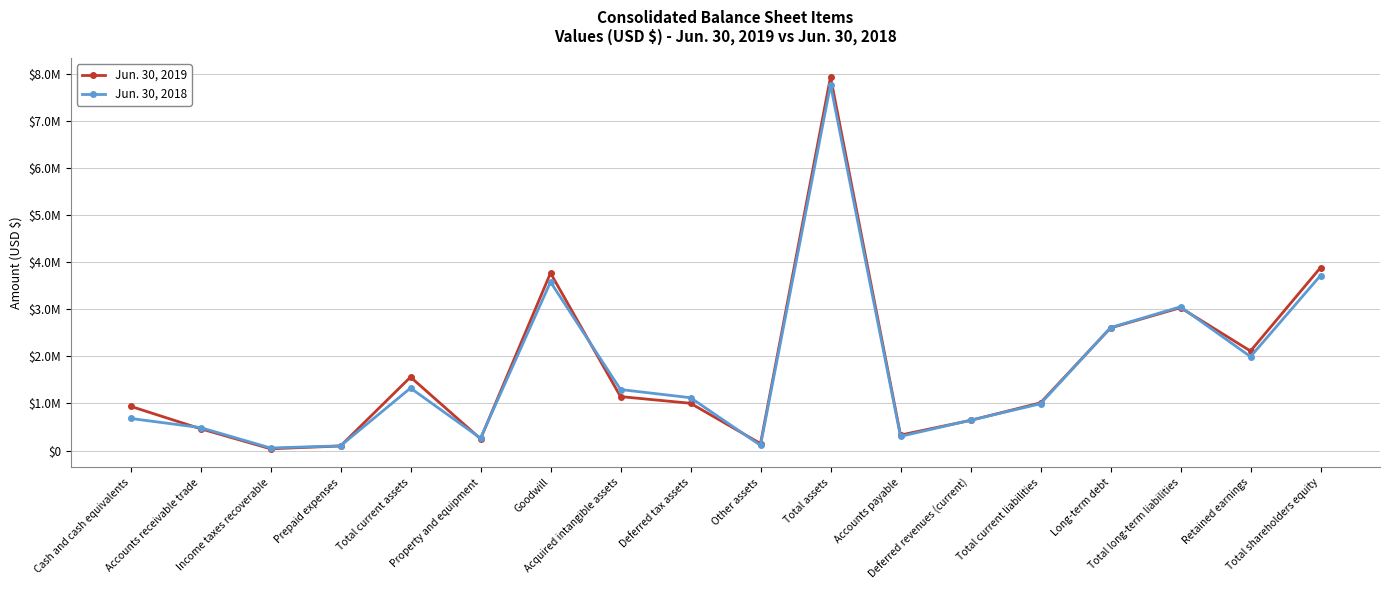

What are all the series names shown in the legend?

Jun. 30, 2019, Jun. 30, 2018